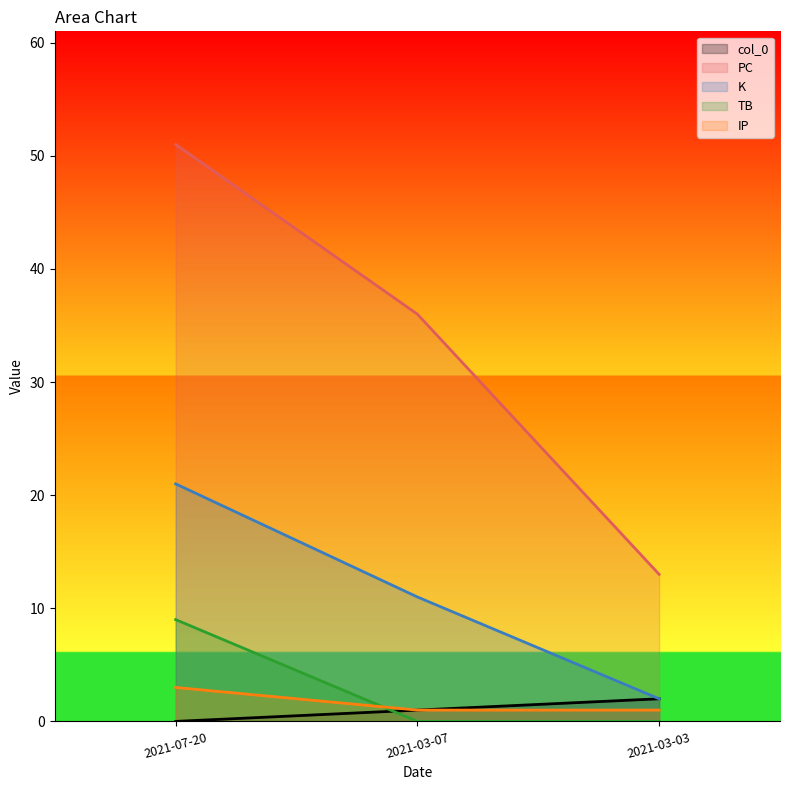

At which category is the sum across all series the highest?

2021-07-20